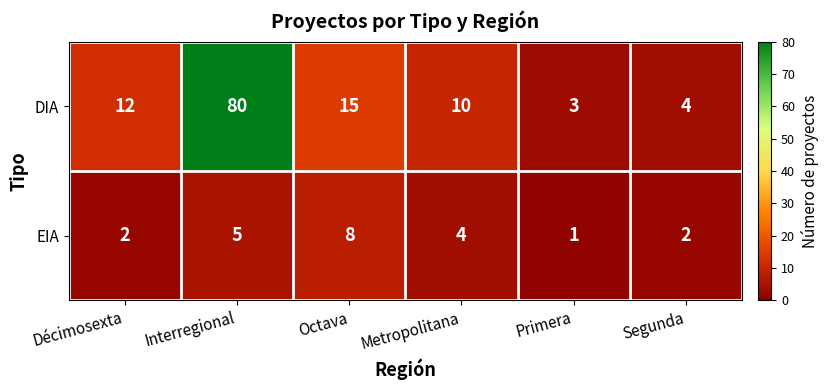

Which series has the largest range (max minus min)?

DIA